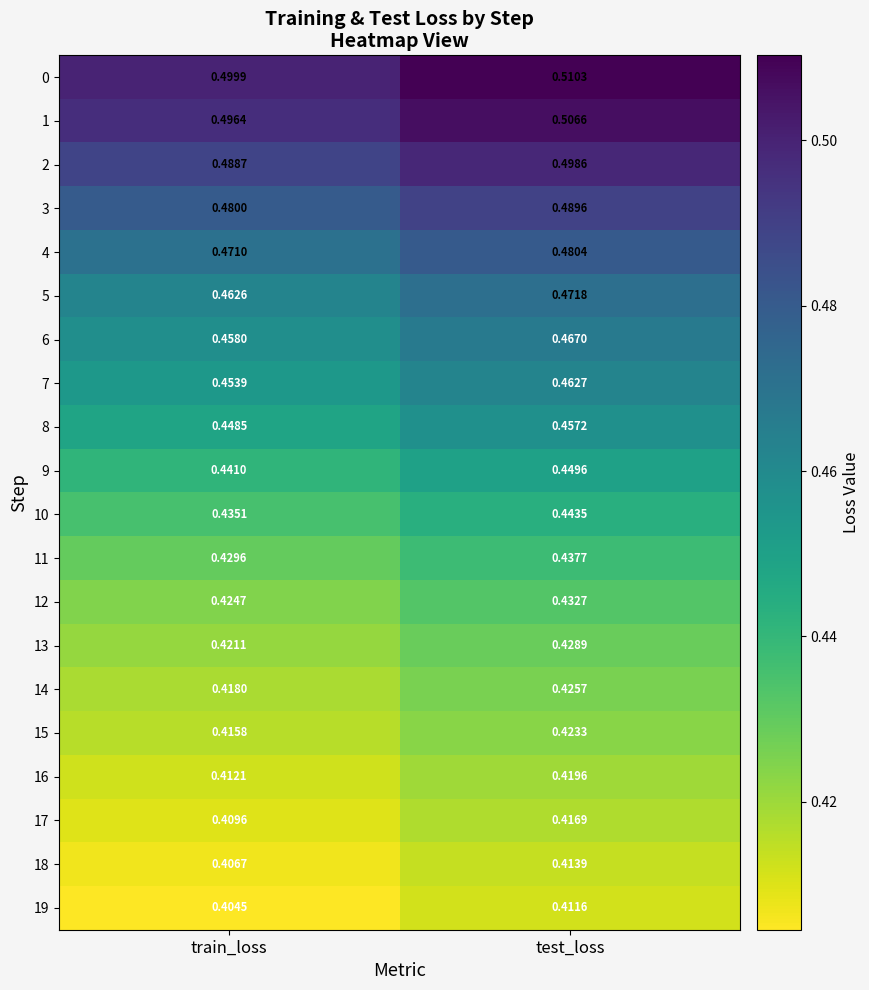

At which label is 19 closest to 0?

train_loss